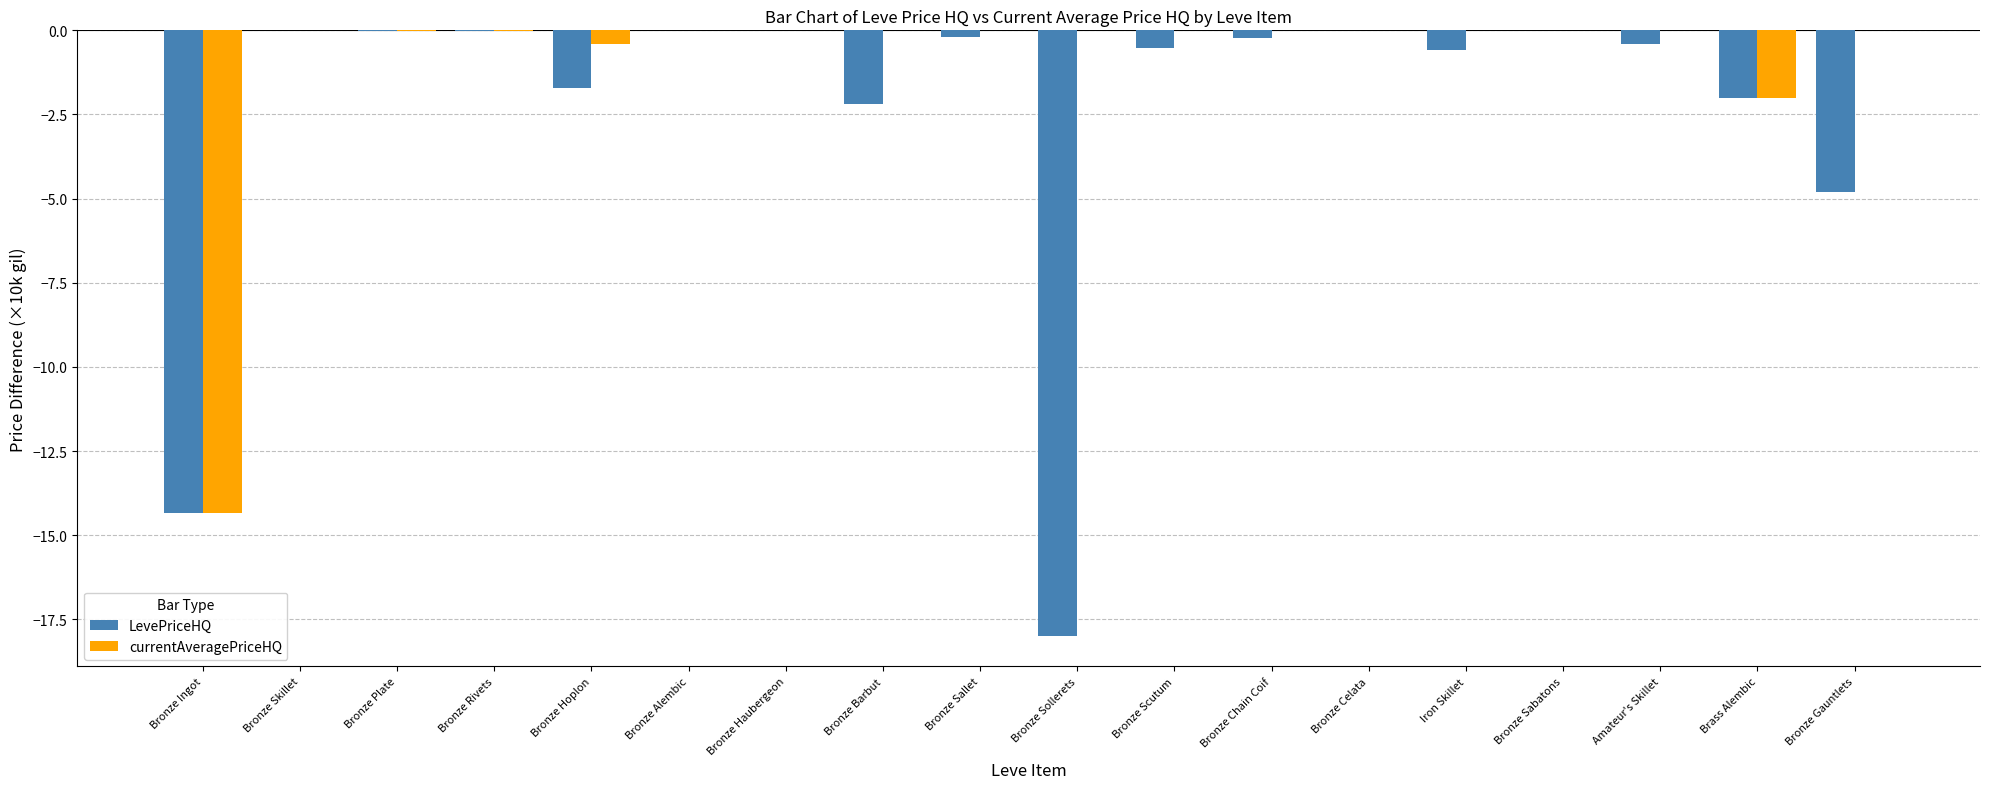

Which series has the largest total across all categories?

currentAveragePriceHQ